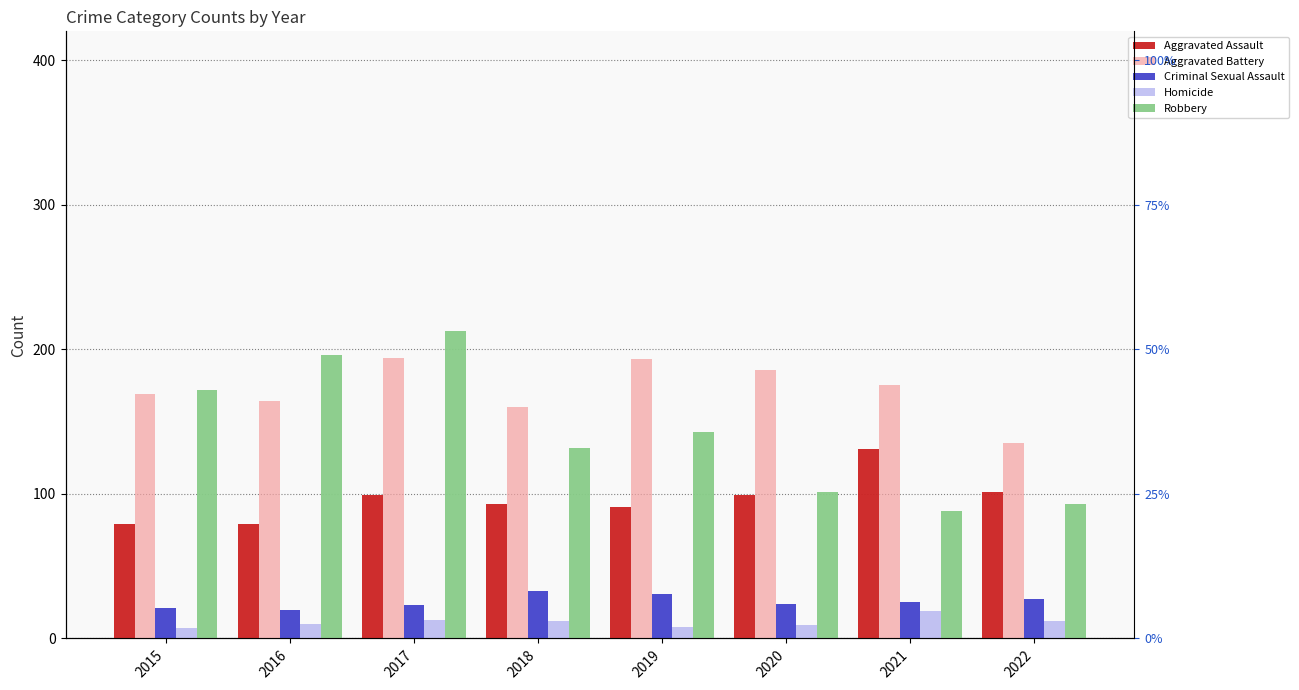

What are all the series names shown in the legend?

Aggravated Assault, Aggravated Battery, Criminal Sexual Assault, Homicide, Robbery